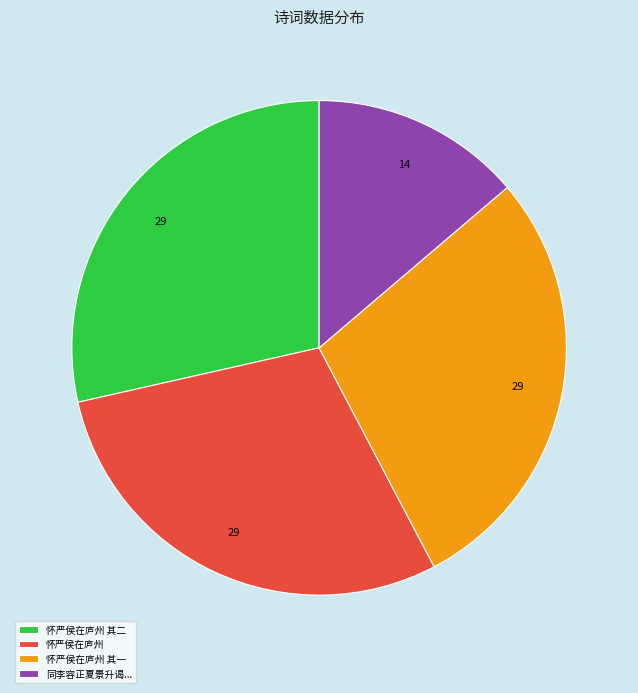

Is it true that 同李容正夏景升谒... is 14% of the pie?

True